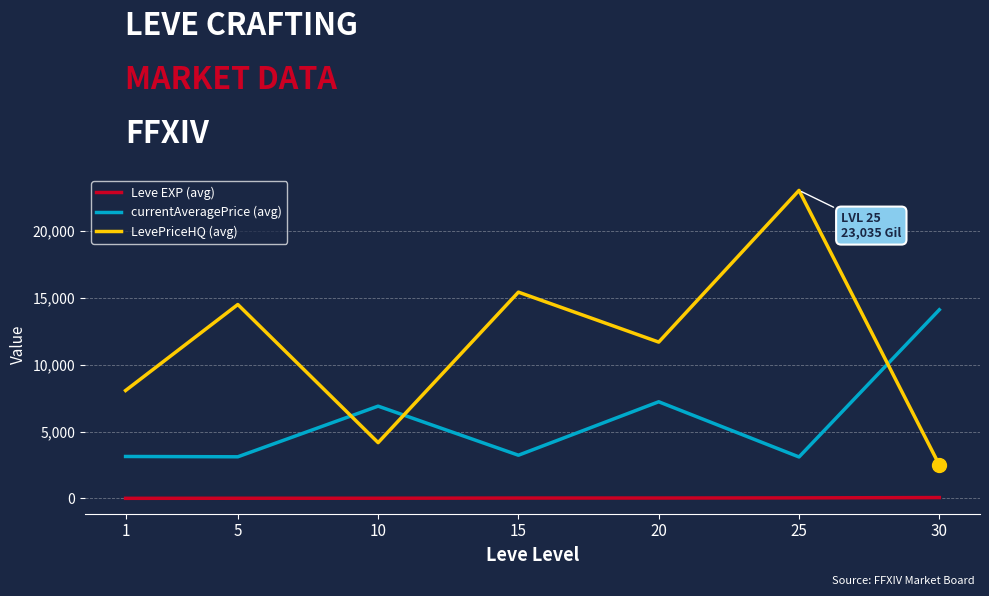

True or false: currentAveragePrice (avg) and Leve EXP (avg) cross at least once.

False